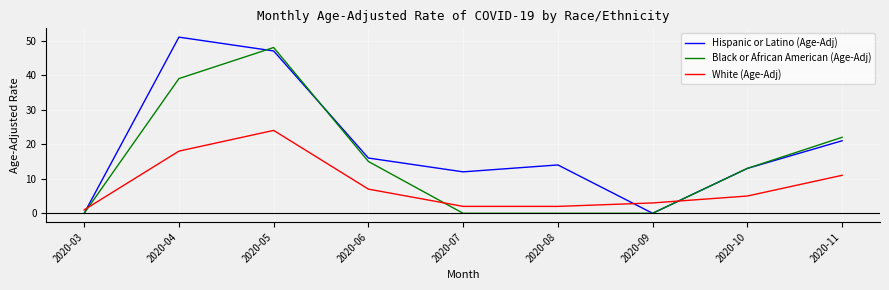

Reading left to right, extract all data points from this chart.

Hispanic or Latino (Age-Adj): 0	51	47	16	12	14	0	13	21
Black or African American (Age-Adj): 0	39	48	15	0	0	0	13	22
White (Age-Adj): 1	18	24	7	2	2	3	5	11